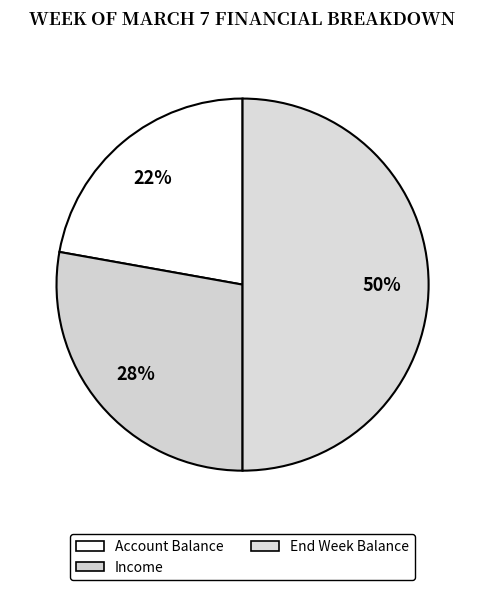

Count the number of slices in the pie.

3